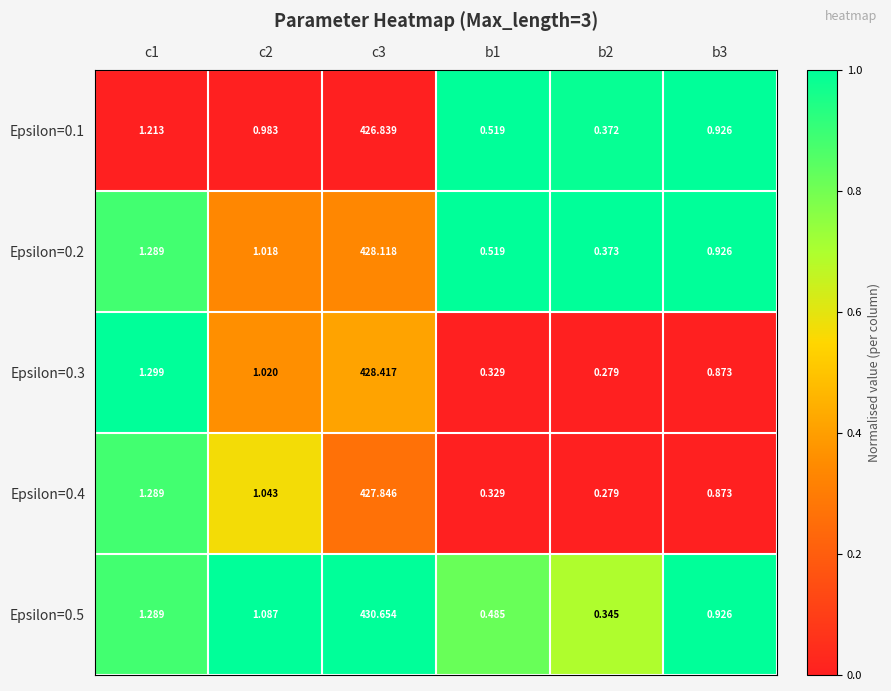

Is the value of Epsilon=0.1 at b2 greater than the value of Epsilon=0.2 at b1?

No